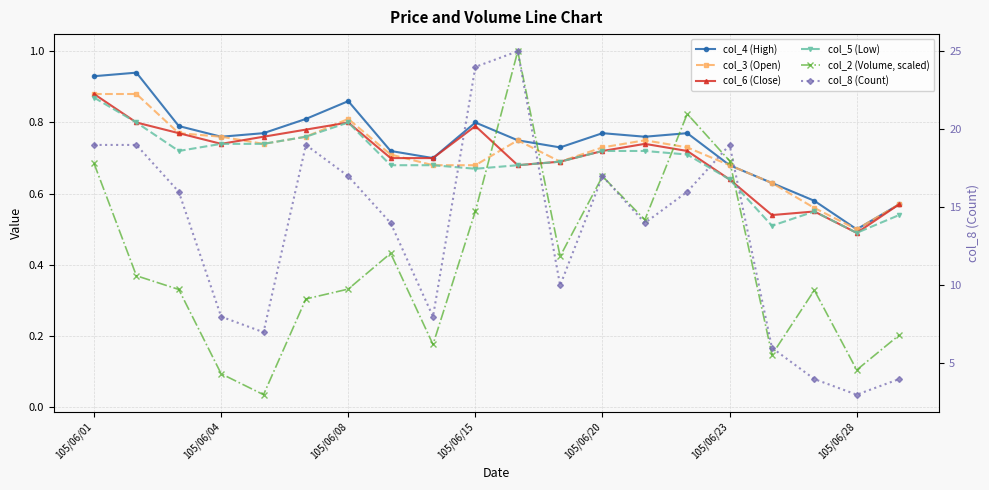

What is the value of the col_6 (Close) point at the 6th from the left?

0.8